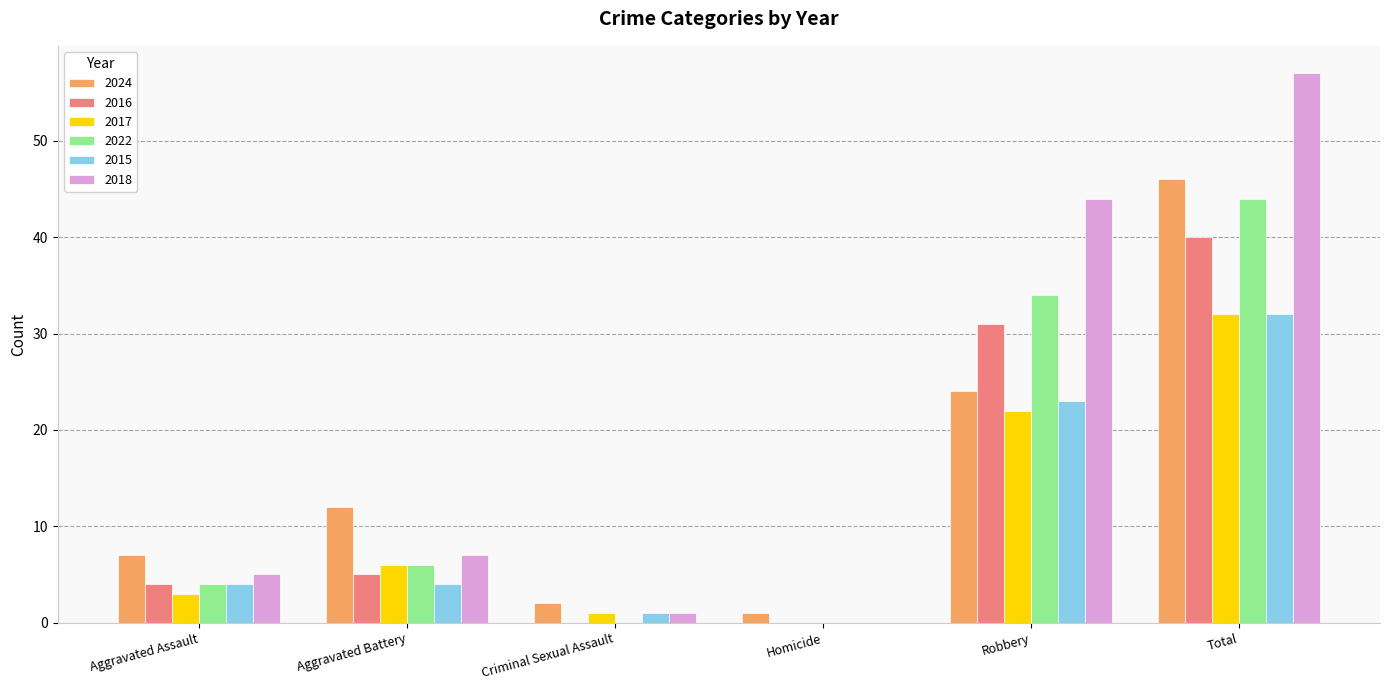

Which series has the largest total across all categories?

2018